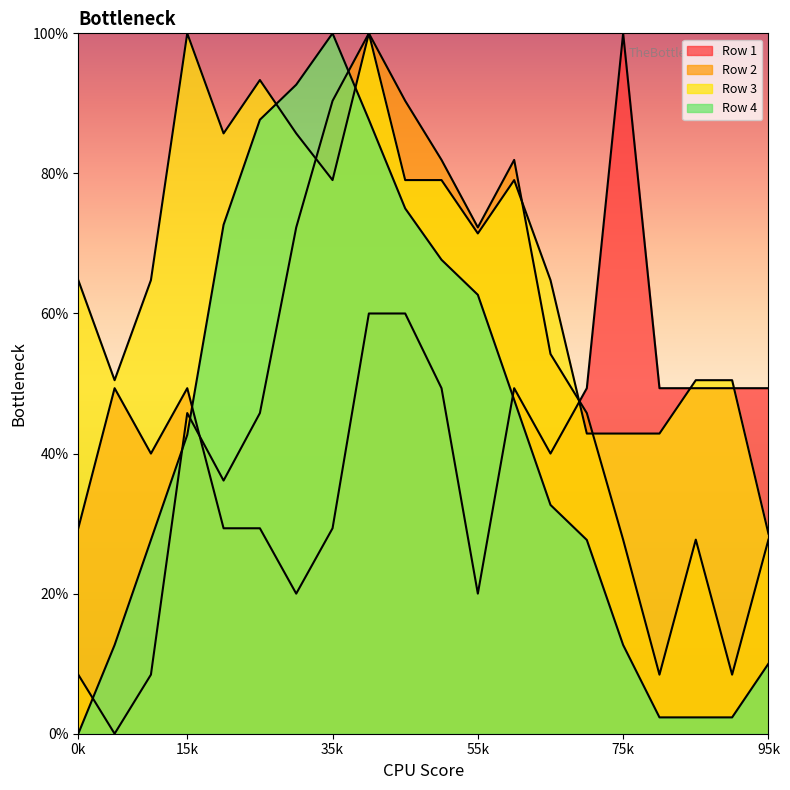

True or false: Row 1 and Row 4 cross at least once.

True